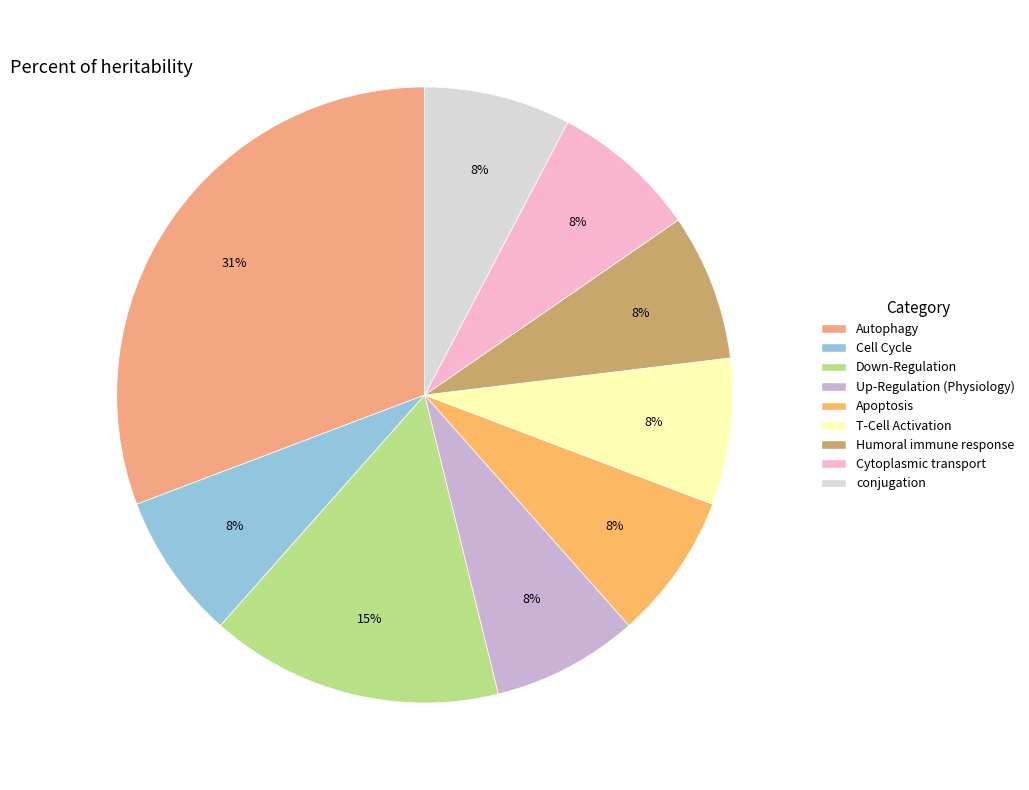

Count the number of slices in the pie.

9